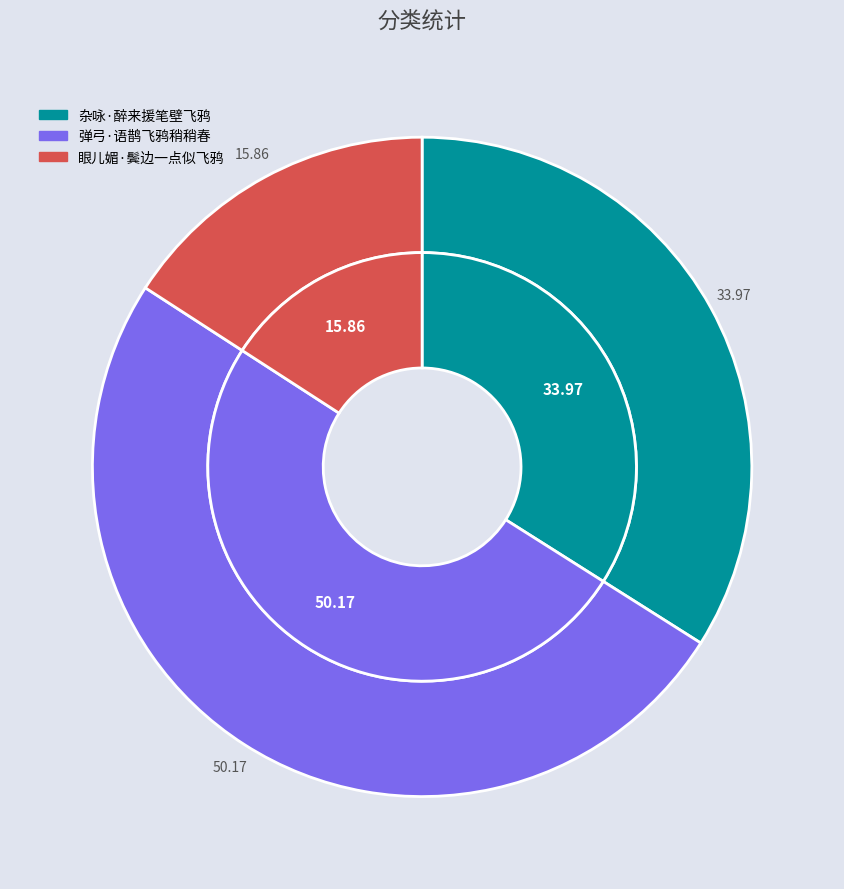

To the nearest percent, what is the combined percentage of 杂咏·醉来援笔壁飞鸦 and 眼儿媚·鬓边一点似飞鸦?

50%